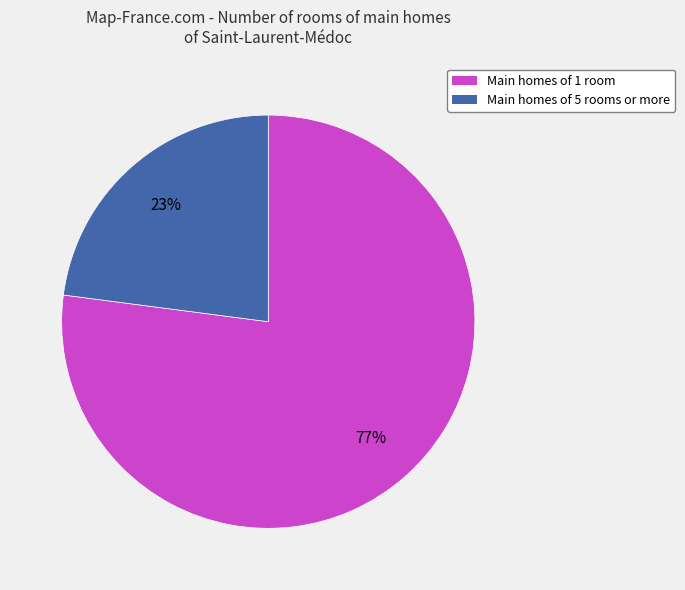

How many segments does this pie chart have?

2